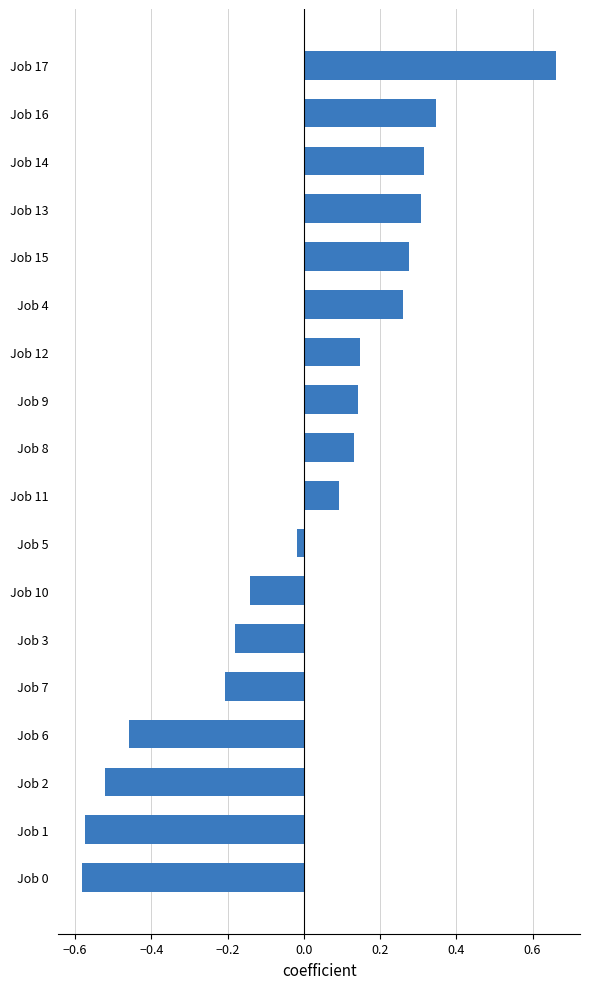

What is the difference between the second highest and minimum values?

0.9